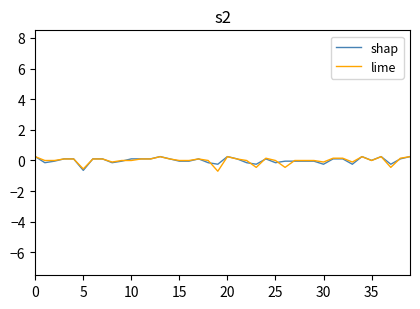

What is the minimum value shown in the chart?

-0.7